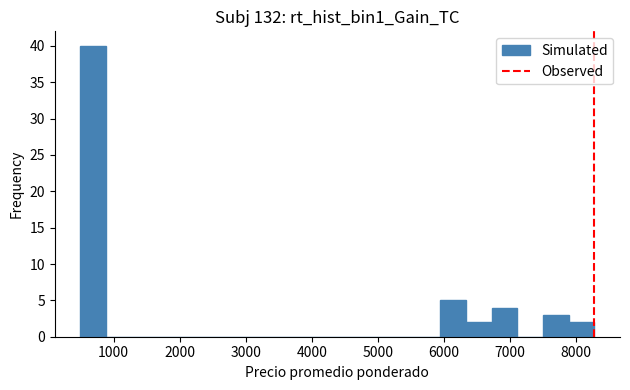

Read against the x-axis, roughly where is the centre of the tallest bar?

700